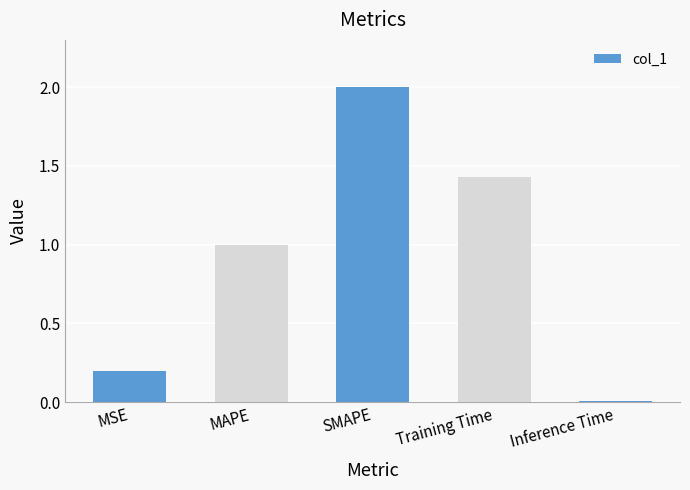

What is the change in value from SMAPE to Training Time?

-0.6